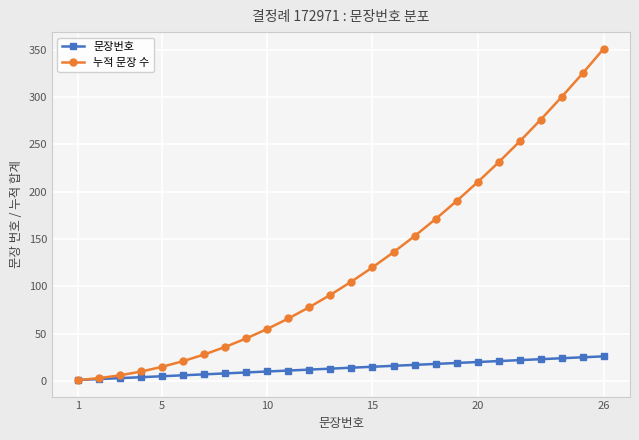

List the series in order of their overall mean, highest first.

누적 문장 수, 문장번호